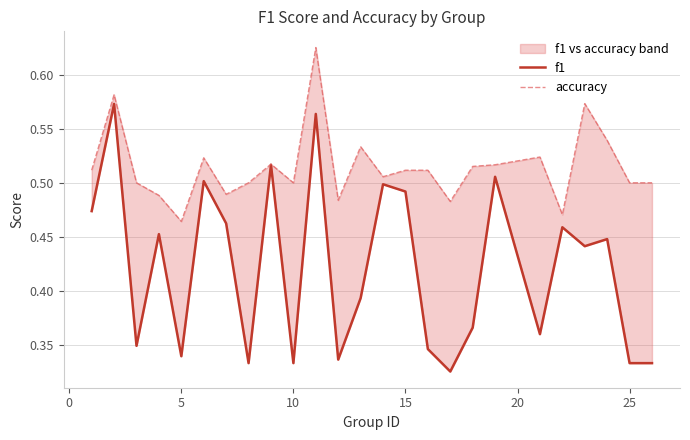

How many lines are shown in the chart?

2